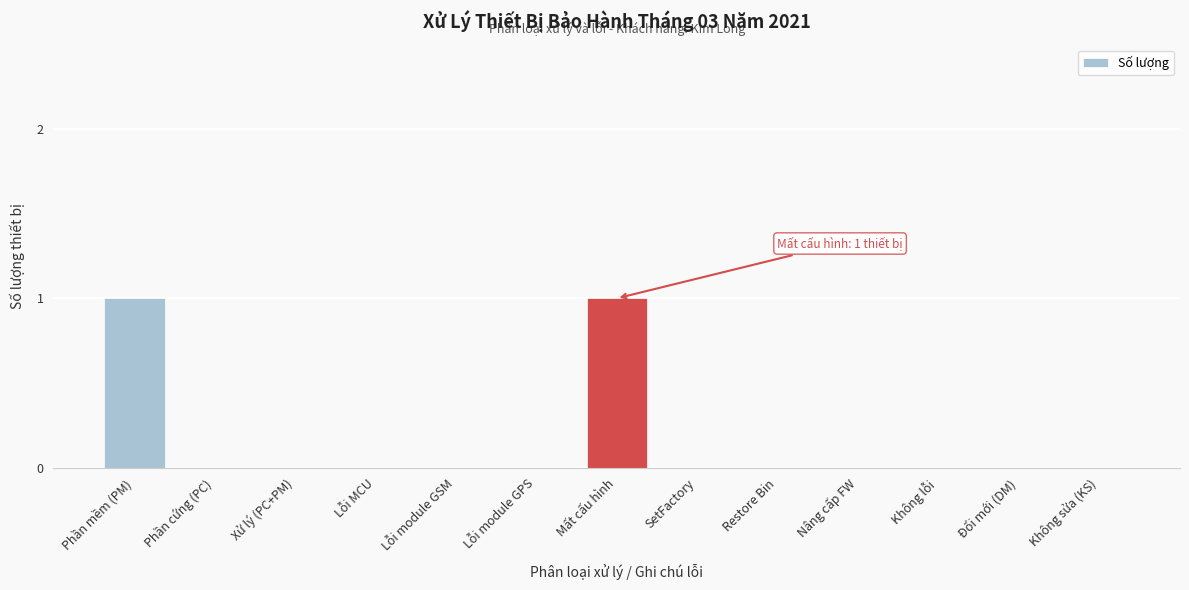

Reading right to left, extract all data points from this chart.

Không sửa (KS)=0	Đổi mới (DM)=0	Không lỗi=0	Nâng cấp FW=0	Restore Bin=0	SetFactory=0	Mất cấu hình=1	Lỗi module GPS=0	Lỗi module GSM=0	Lỗi MCU=0	Xử lý (PC+PM)=0	Phần cứng (PC)=0	Phần mềm (PM)=1